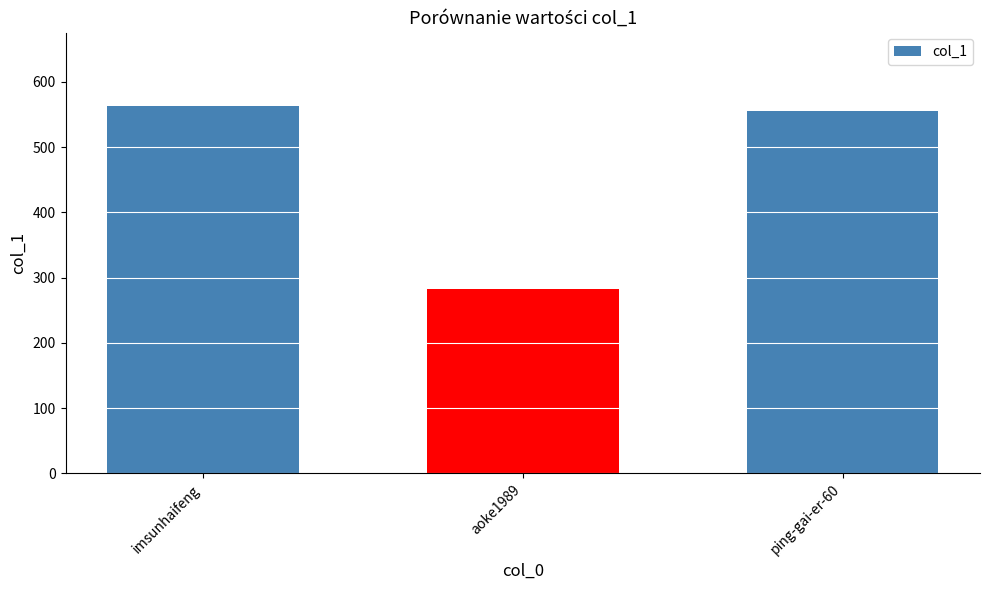

Does the chart contain stacked bars?

No